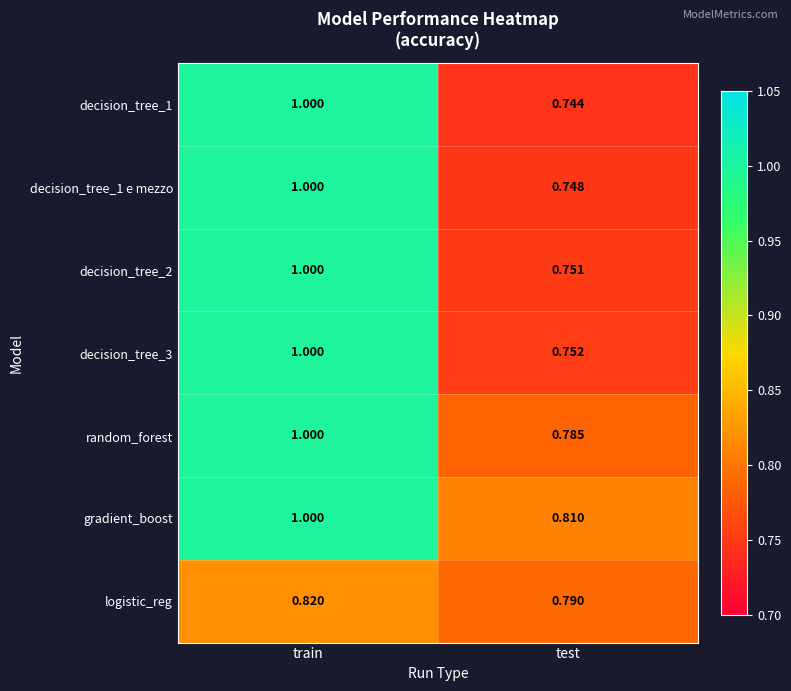

At which label is random_forest closest to 0?

test